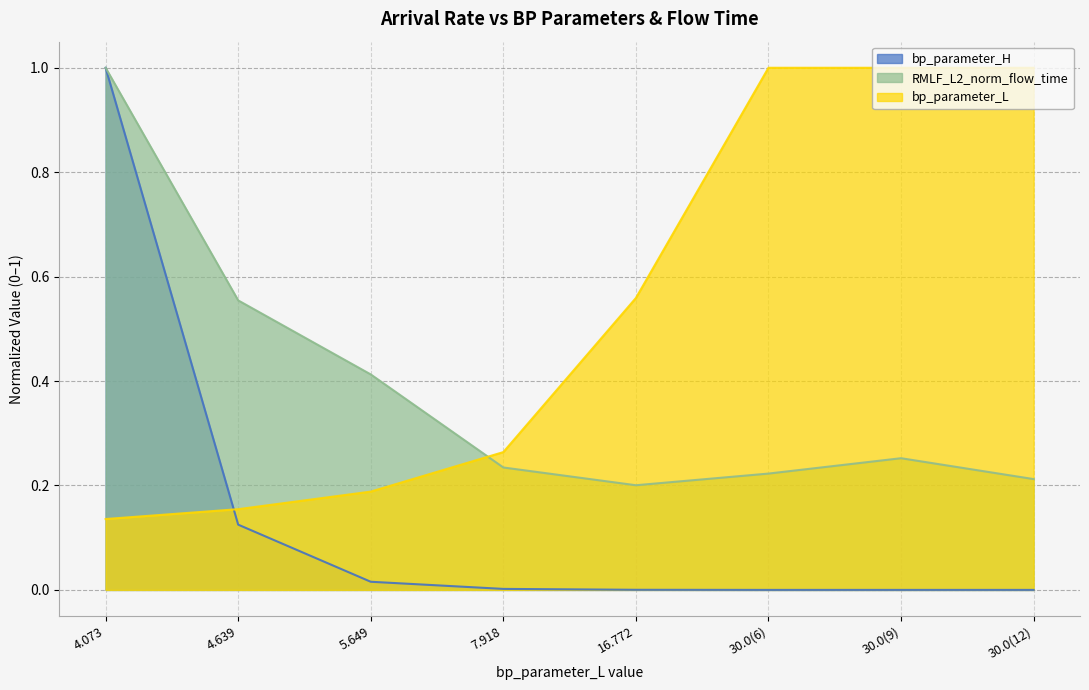

Which series changed the most between 4.639 and 30.0(12)?

bp_parameter_L